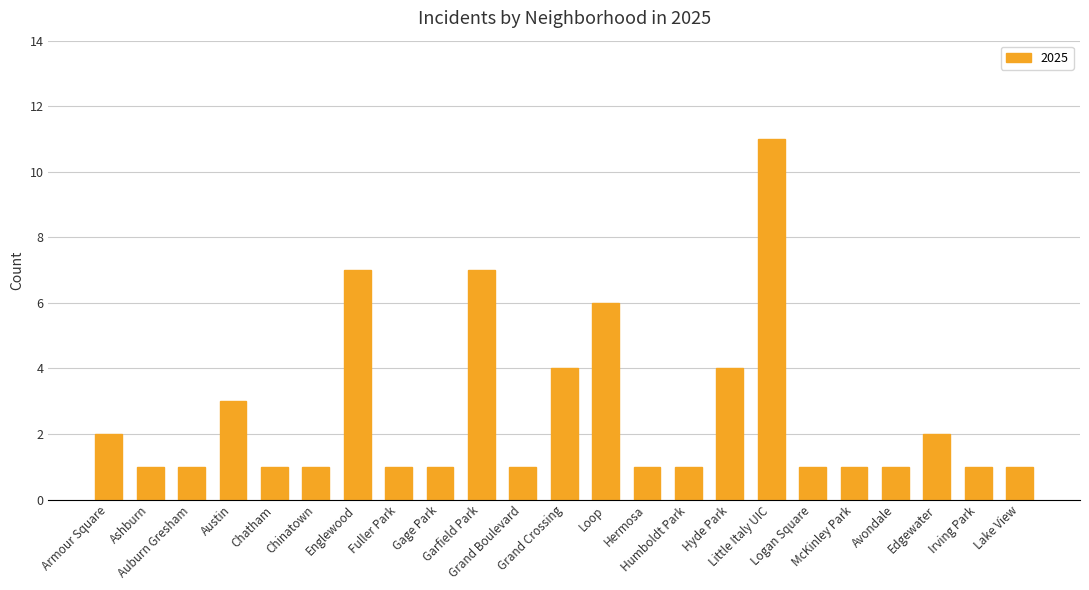

Are the bars grouped side by side (vs. stacked)?

No